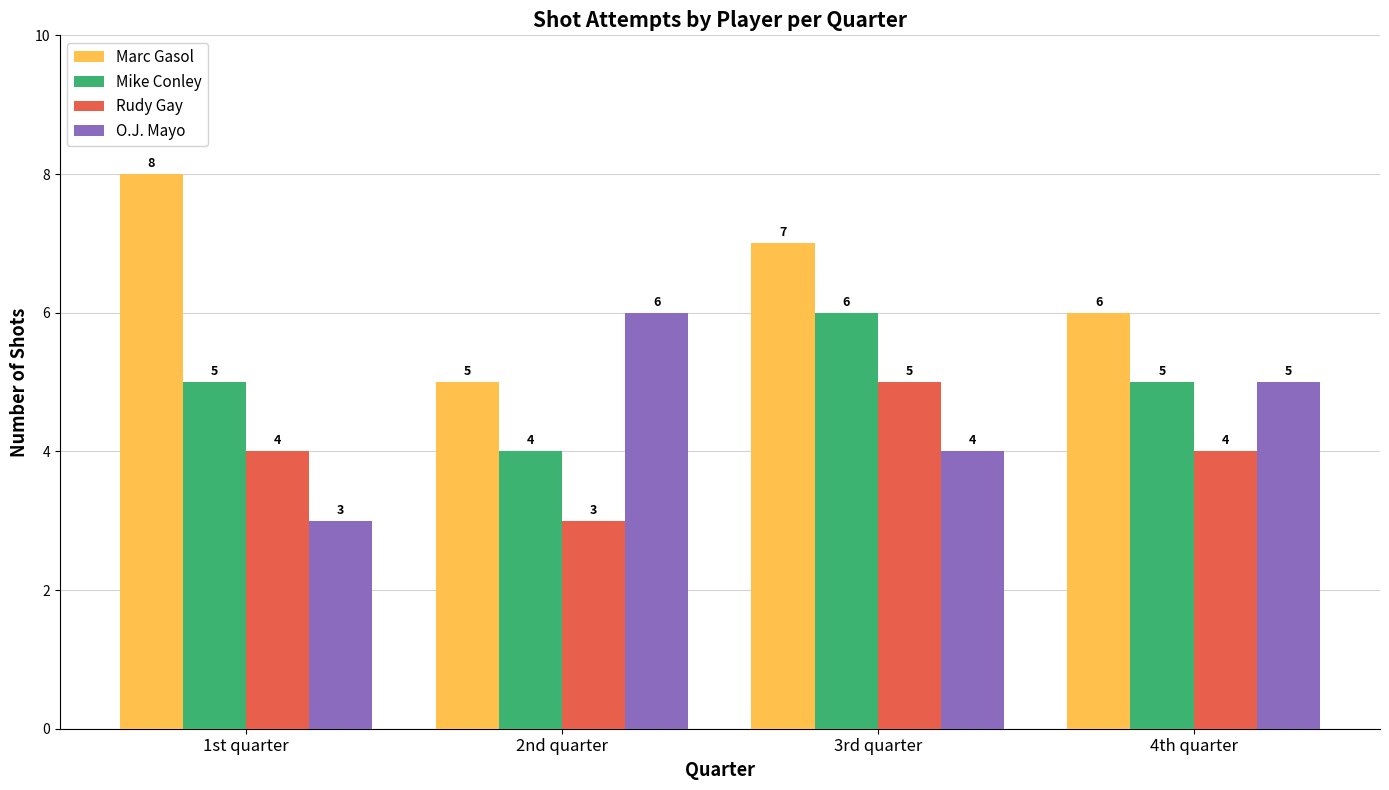

List the labels in order of Marc Gasol value, largest first.

1st quarter, 3rd quarter, 4th quarter, 2nd quarter